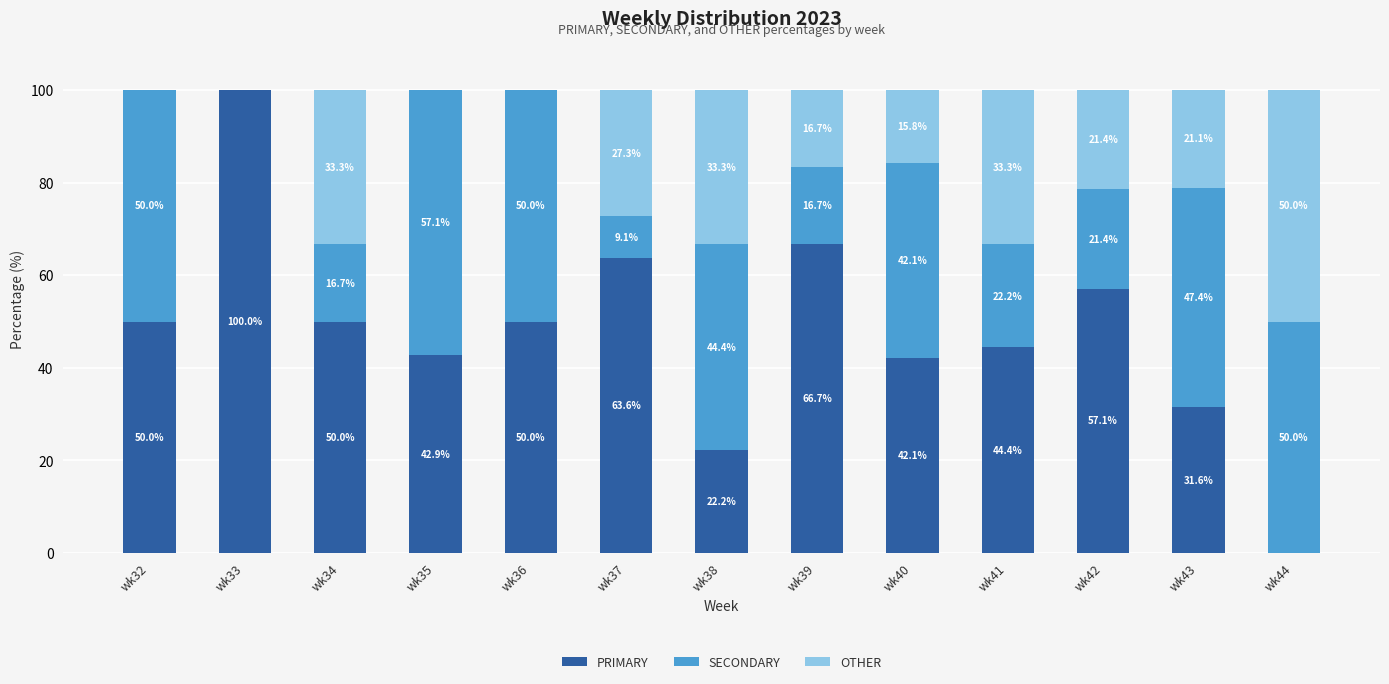

The value of PRIMARY at wk33 is 100.0. True or false?

True